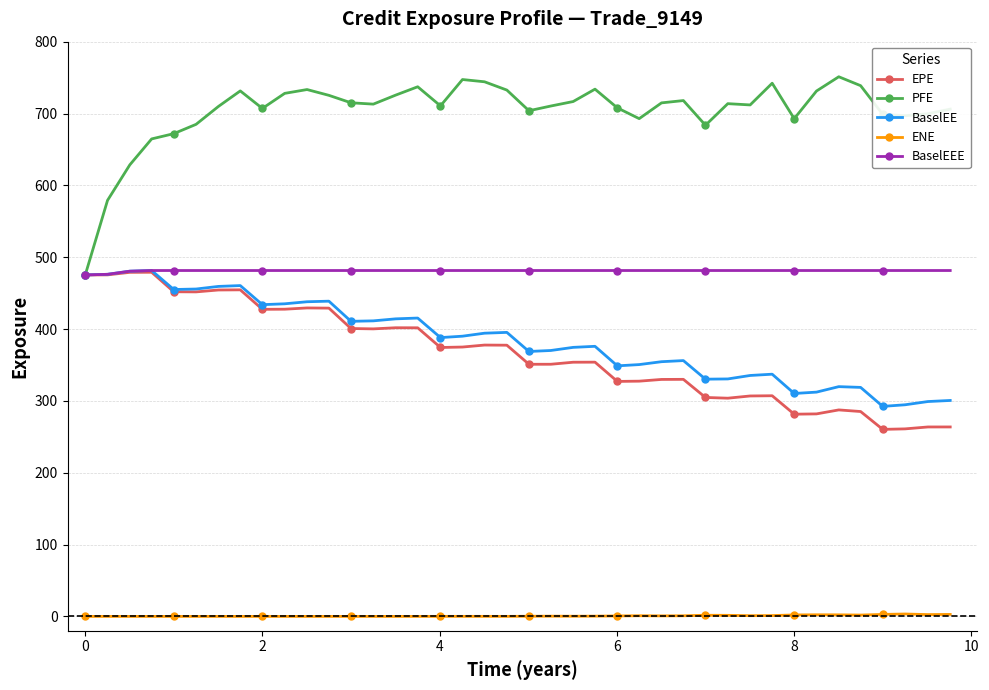

At how many categories does at least one series exceed 656?

37